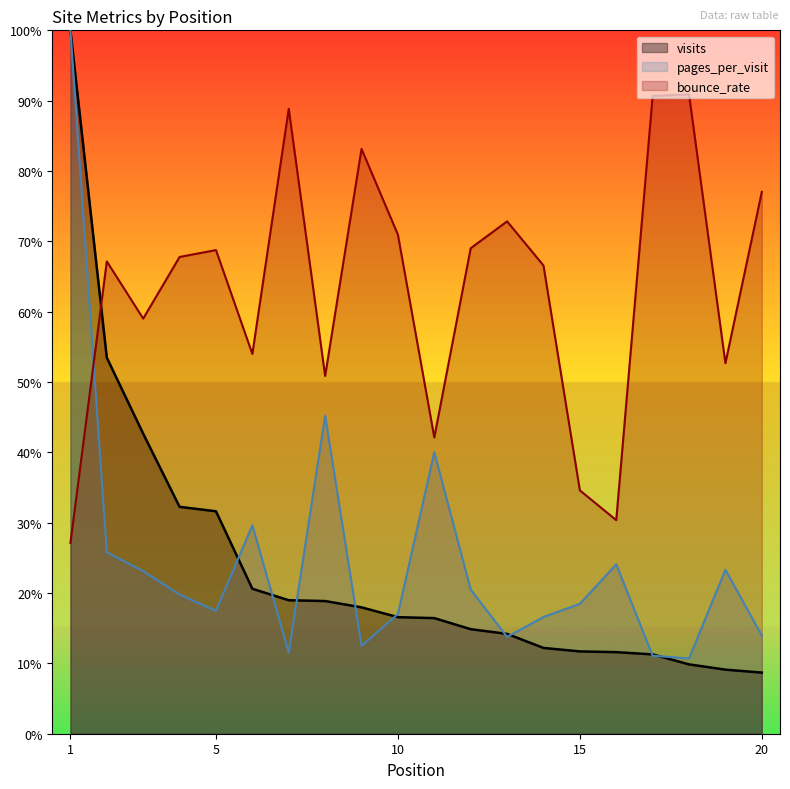

Reading left to right, what are all the values shown in this chart?

visits: 1.0	0.5	0.4	0.3	0.3	0.2	0.2	0.2	0.2	0.2	0.2	0.1	0.1	0.1	0.1	0.1	0.1	0.1	0.1	0.1
pages_per_visit: 1.0	0.3	0.2	0.2	0.2	0.3	0.1	0.5	0.1	0.2	0.4	0.2	0.1	0.2	0.2	0.2	0.1	0.1	0.2	0.1
bounce_rate: 0.3	0.7	0.6	0.7	0.7	0.5	0.9	0.5	0.8	0.7	0.4	0.7	0.7	0.7	0.3	0.3	0.9	0.9	0.5	0.8